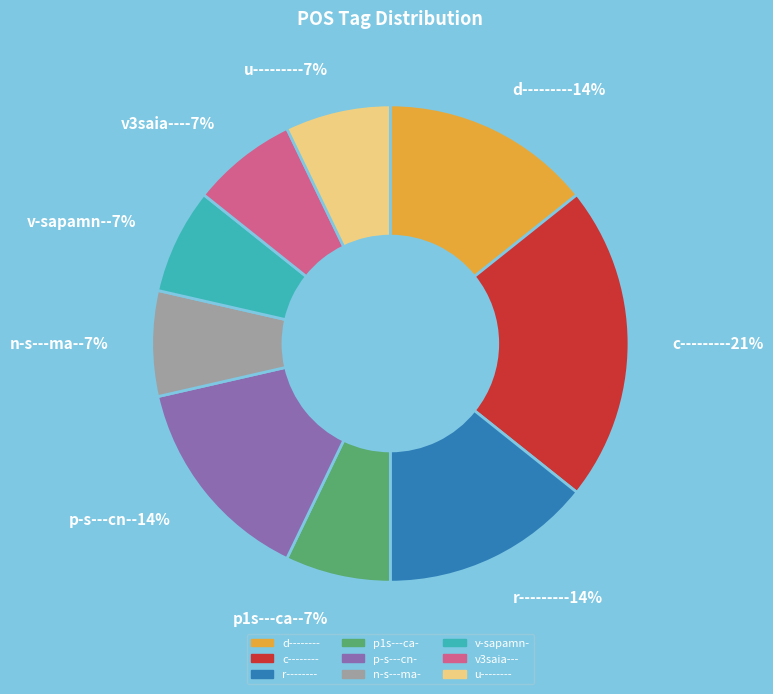

Rank the categories by value from lowest to highest.

p1s---ca-, n-s---ma-, v-sapamn-, v3saia---, u--------, d--------, r--------, p-s---cn-, c--------